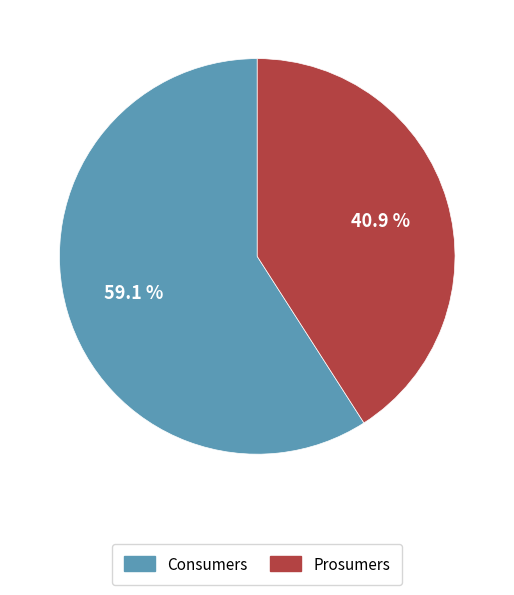

The Consumers slice represents 51% of the pie. True or false?

False